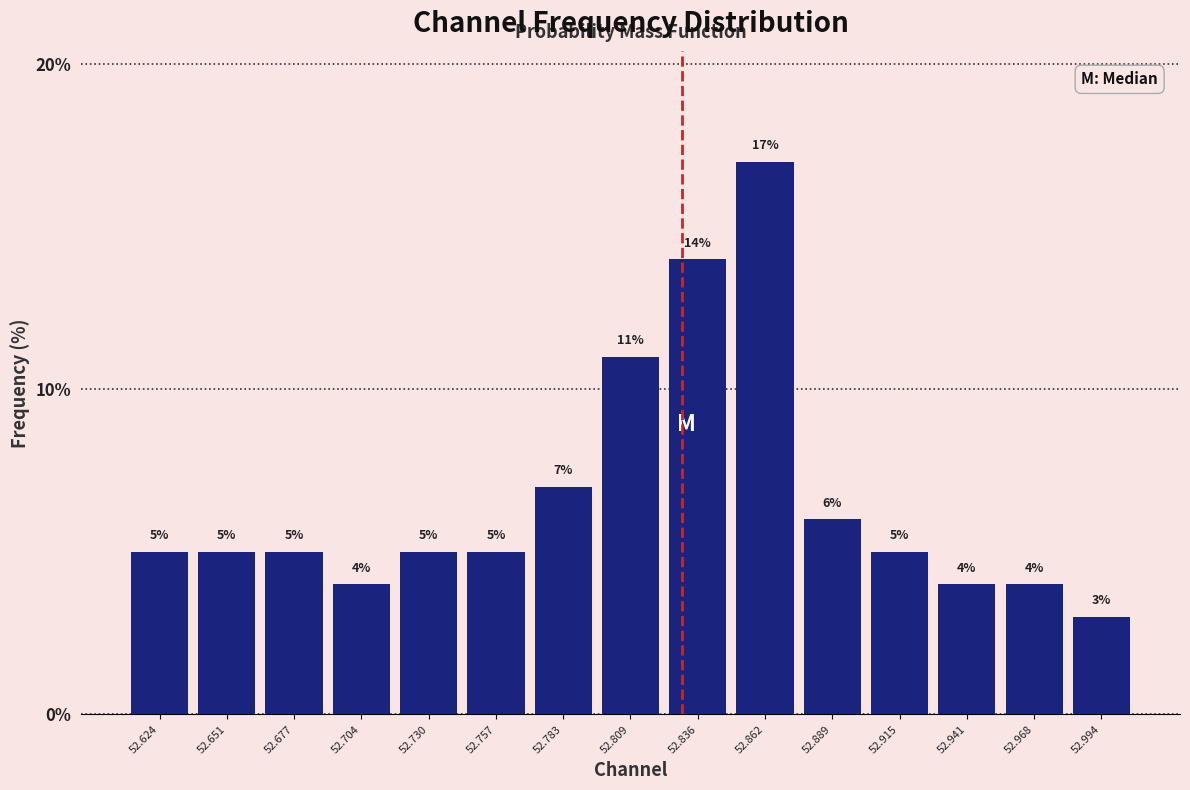

What is the height of the bar covering 52.930 to 52.955 on the x-axis? The bar edges are not printed on the chart, so give them approximately, as read against the axis.

4